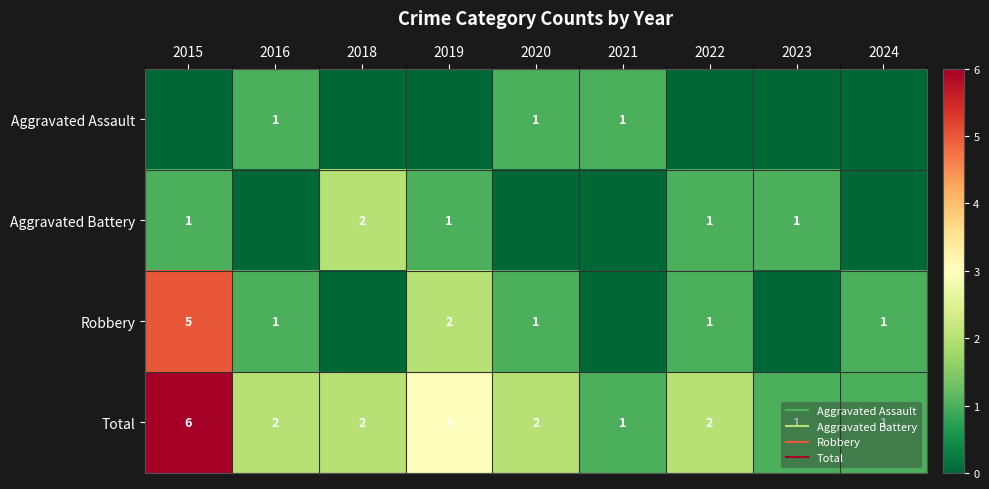

Which category has the highest value across all series?

2015